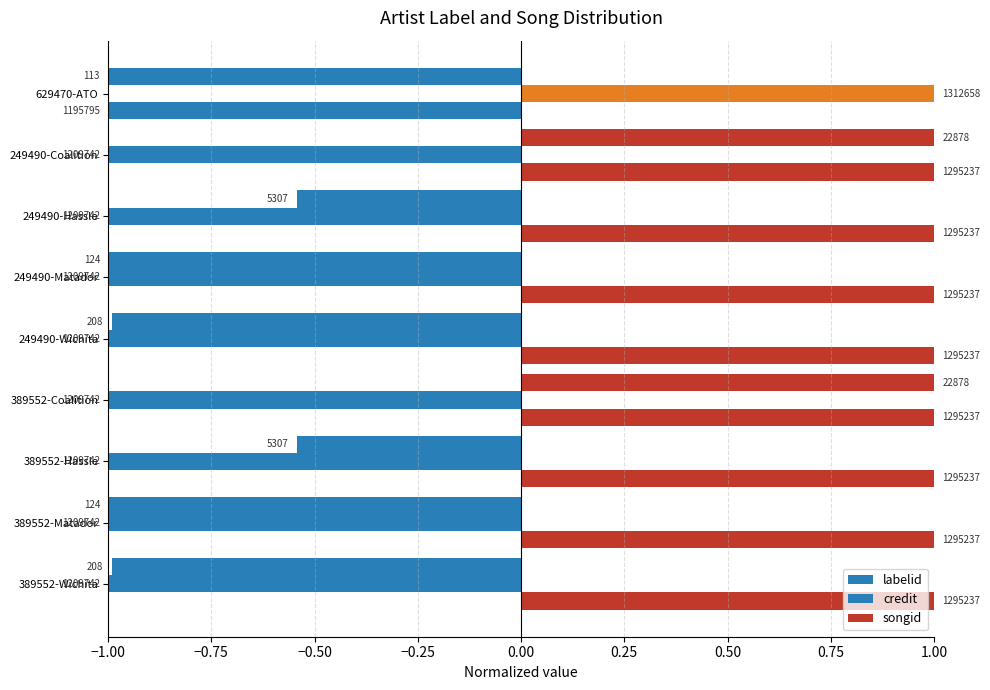

Which series has the largest total across all categories?

songid